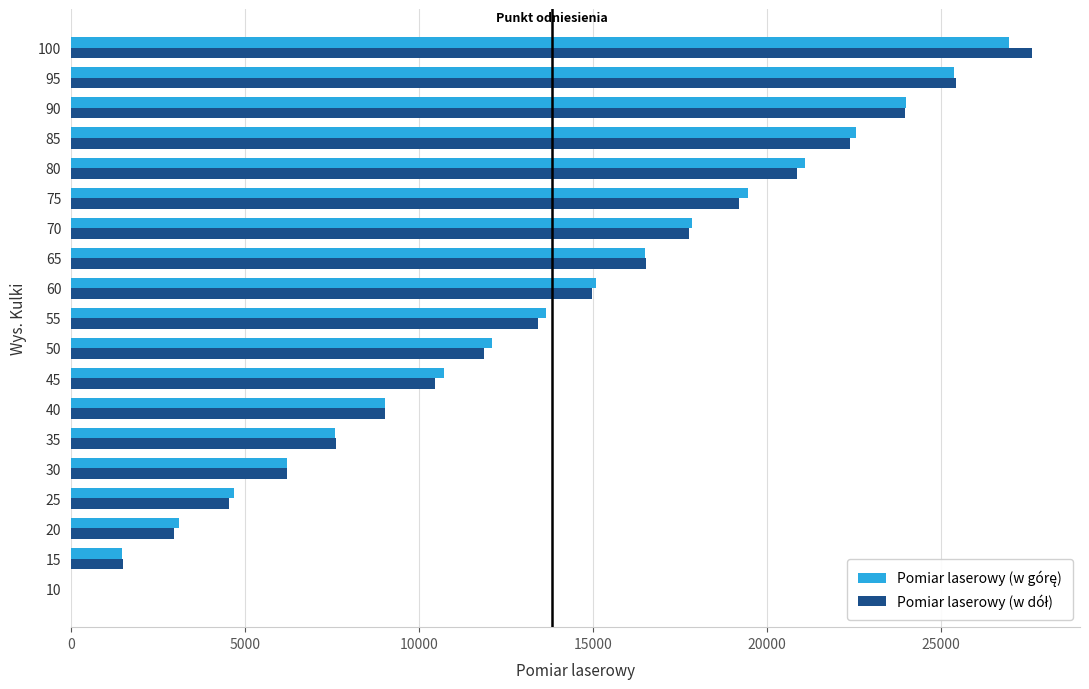

Count the number of categories in the chart.

19